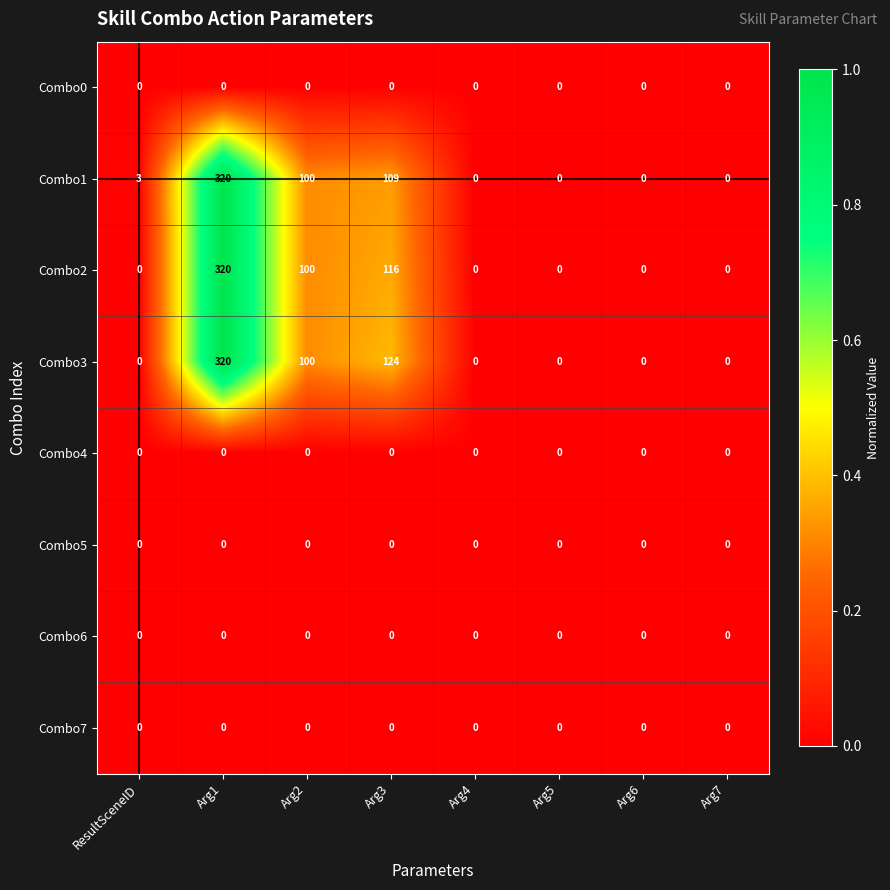

What is the difference between the Combo1 values at Arg5 and Arg2?

100